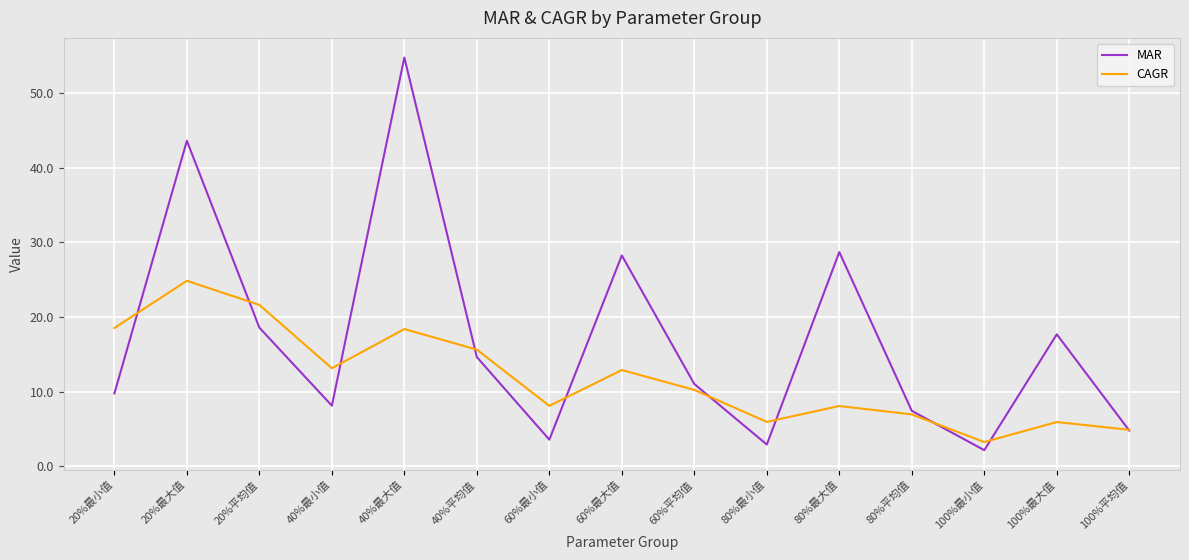

At how many categories does at least one series exceed 50?

1